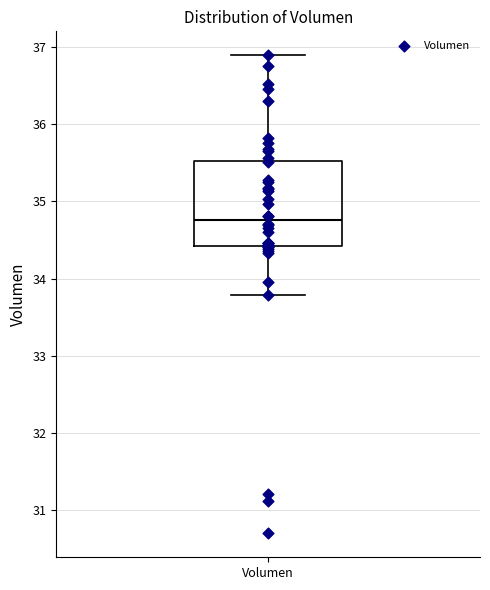

Where does the upper whisker of the box for Volumen end on the y-axis? The values are not printed on the chart, so give them approximately, as read against the axis.

36.9